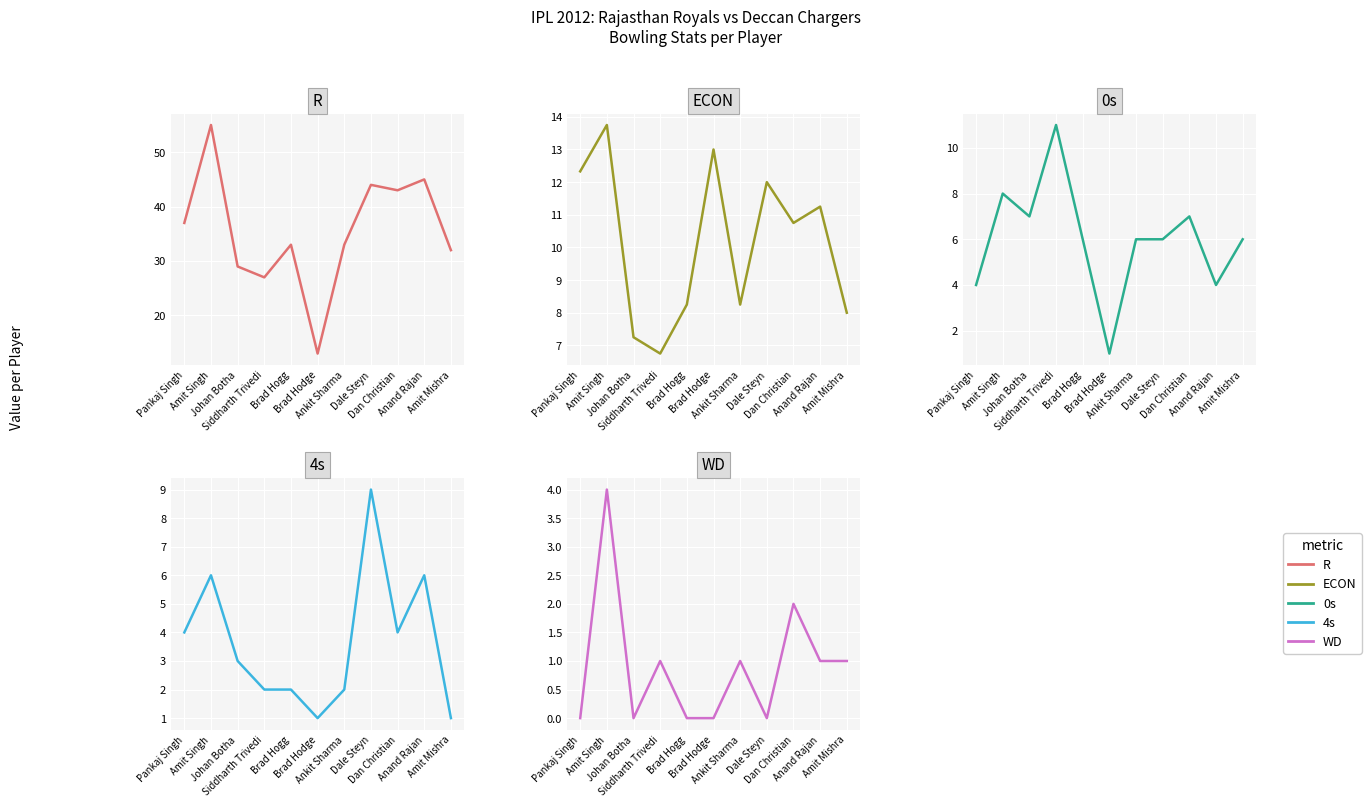

Count the number of categories in the chart.

11